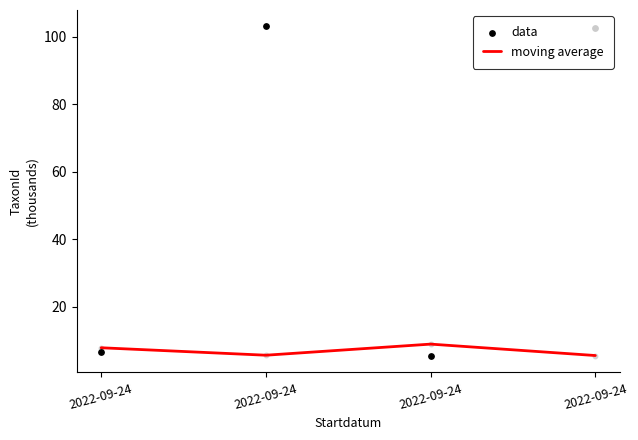

Which series has the largest Y range (max minus min)?

data